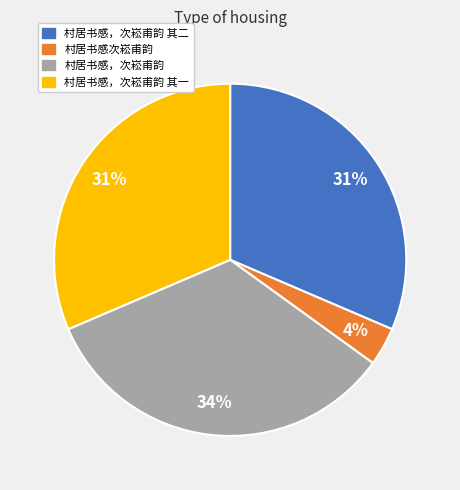

Approximately how many times larger is the value at 村居书感次崧甫韵 compared to 村居书感，次崧甫韵 其一?

0.1